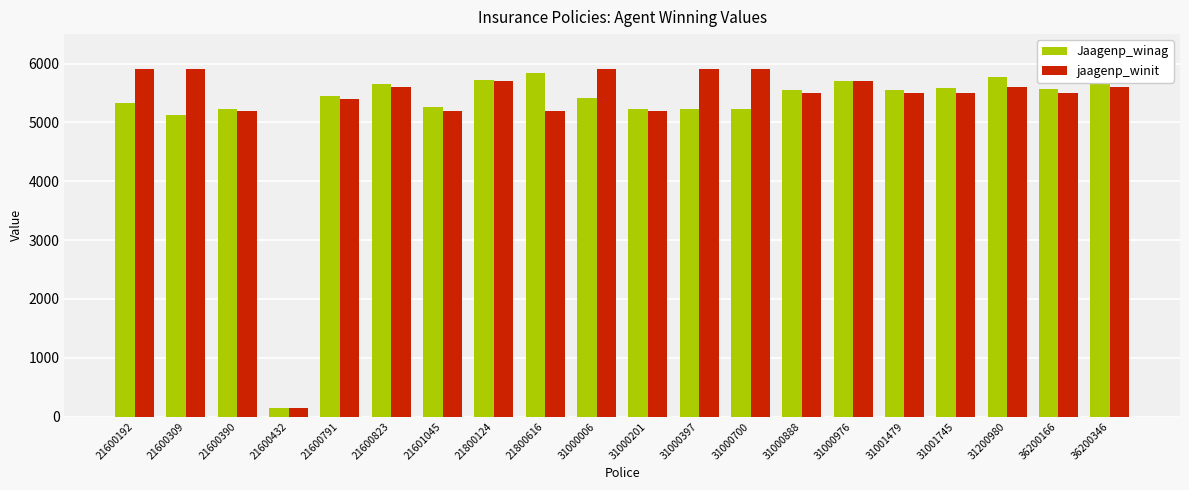

Rank the series by their maximum value, from highest to lowest.

jaagenp_winit, Jaagenp_winag